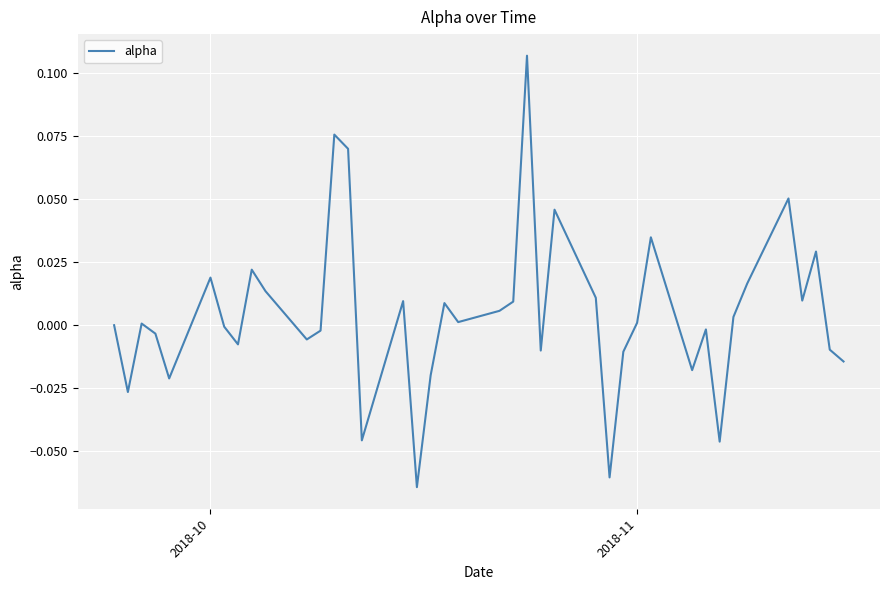

True or false: there are more than 1 points higher than both neighbors.

True